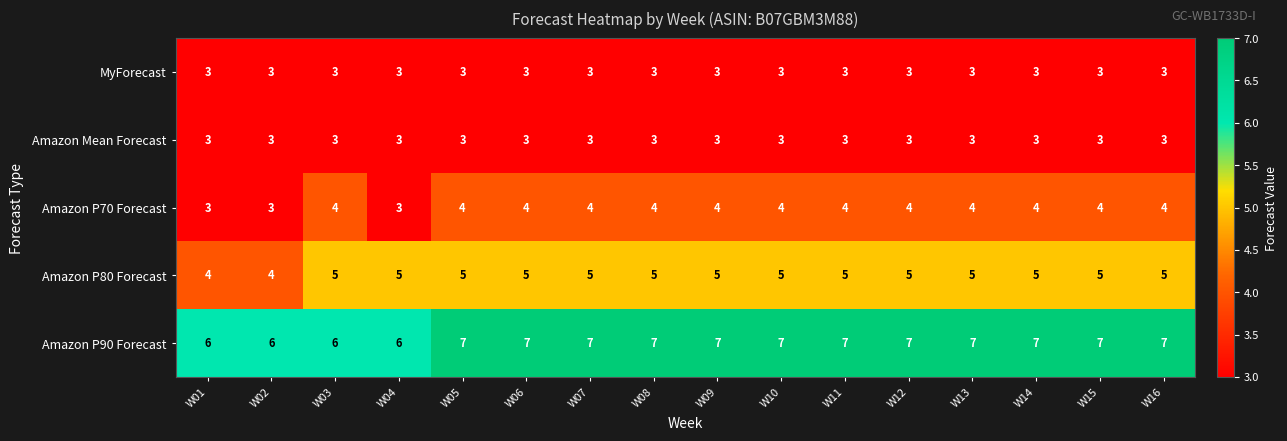

What is the greatest value displayed?

7